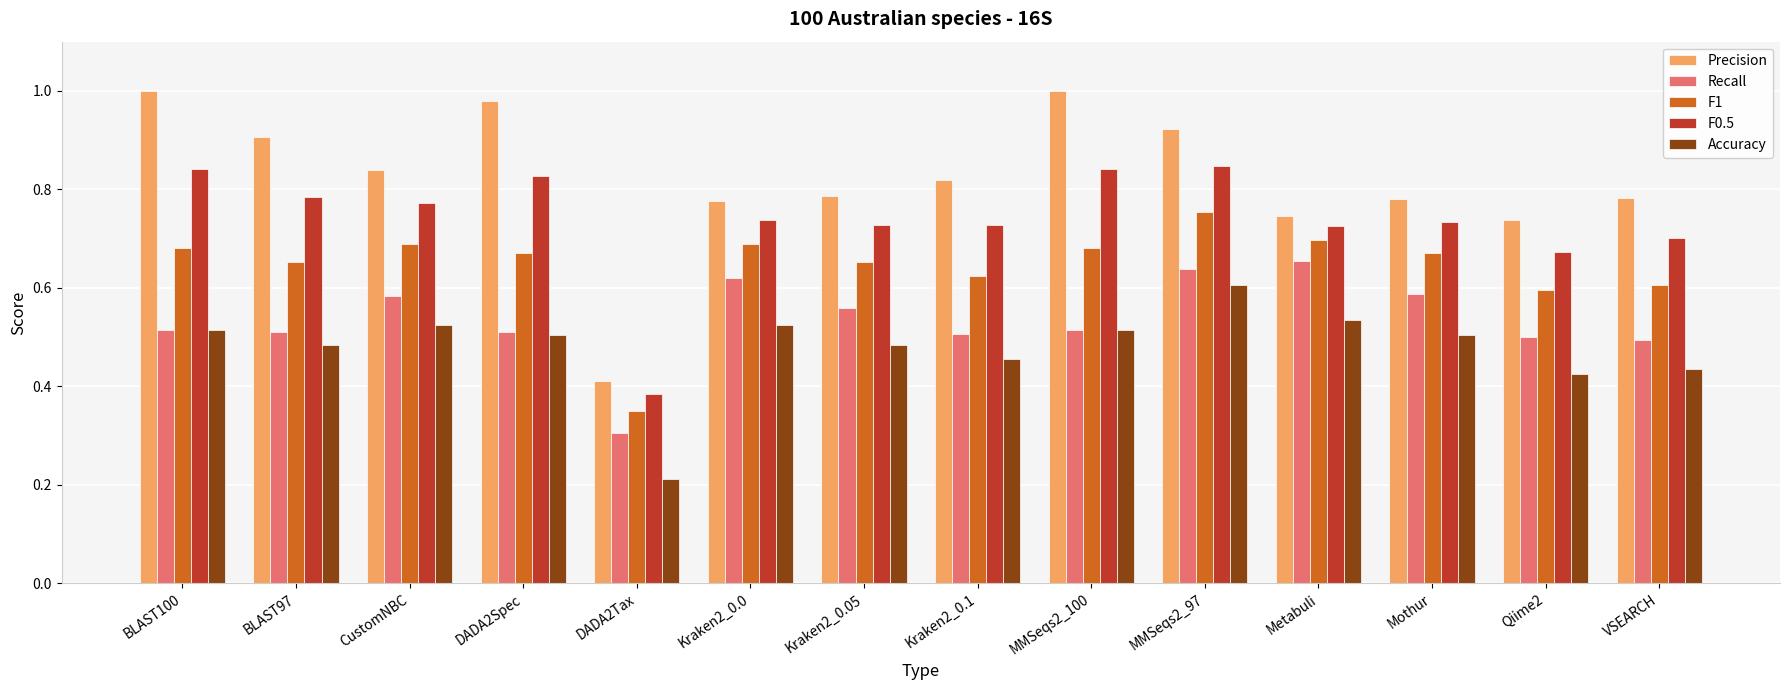

List the series in order of their overall mean, lowest first.

Accuracy, Recall, F1, F0.5, Precision